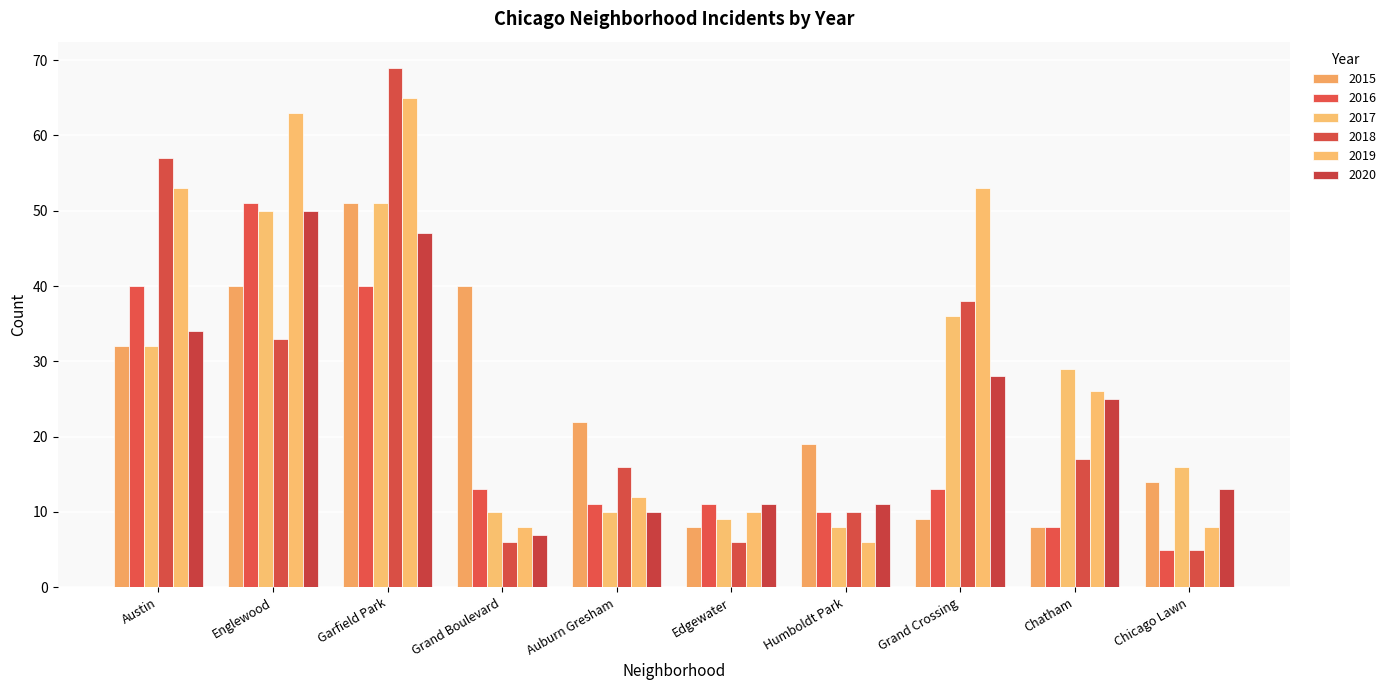

Reading right to left, transcribe all the data shown in this chart.

2015: Chicago Lawn=14	Chatham=8	Grand Crossing=9	Humboldt Park=19	Edgewater=8	Auburn Gresham=22	Grand Boulevard=40	Garfield Park=51	Englewood=40	Austin=32
2016: Chicago Lawn=5	Chatham=8	Grand Crossing=13	Humboldt Park=10	Edgewater=11	Auburn Gresham=11	Grand Boulevard=13	Garfield Park=40	Englewood=51	Austin=40
2017: Chicago Lawn=16	Chatham=29	Grand Crossing=36	Humboldt Park=8	Edgewater=9	Auburn Gresham=10	Grand Boulevard=10	Garfield Park=51	Englewood=50	Austin=32
2018: Chicago Lawn=5	Chatham=17	Grand Crossing=38	Humboldt Park=10	Edgewater=6	Auburn Gresham=16	Grand Boulevard=6	Garfield Park=69	Englewood=33	Austin=57
2019: Chicago Lawn=8	Chatham=26	Grand Crossing=53	Humboldt Park=6	Edgewater=10	Auburn Gresham=12	Grand Boulevard=8	Garfield Park=65	Englewood=63	Austin=53
2020: Chicago Lawn=13	Chatham=25	Grand Crossing=28	Humboldt Park=11	Edgewater=11	Auburn Gresham=10	Grand Boulevard=7	Garfield Park=47	Englewood=50	Austin=34